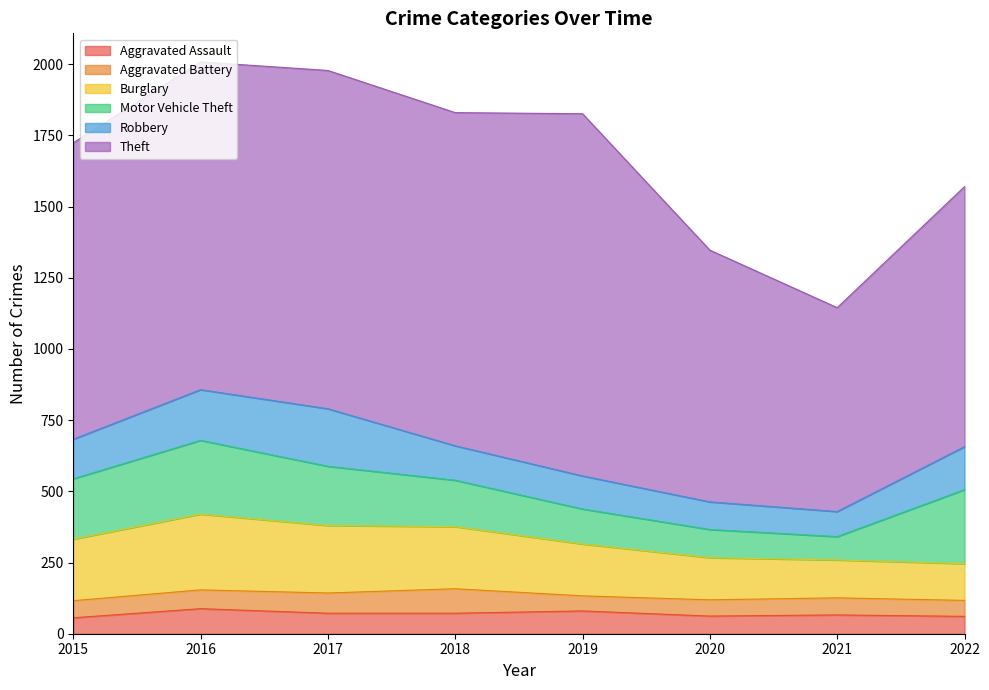

Which label corresponds to the largest value in the chart?

2019